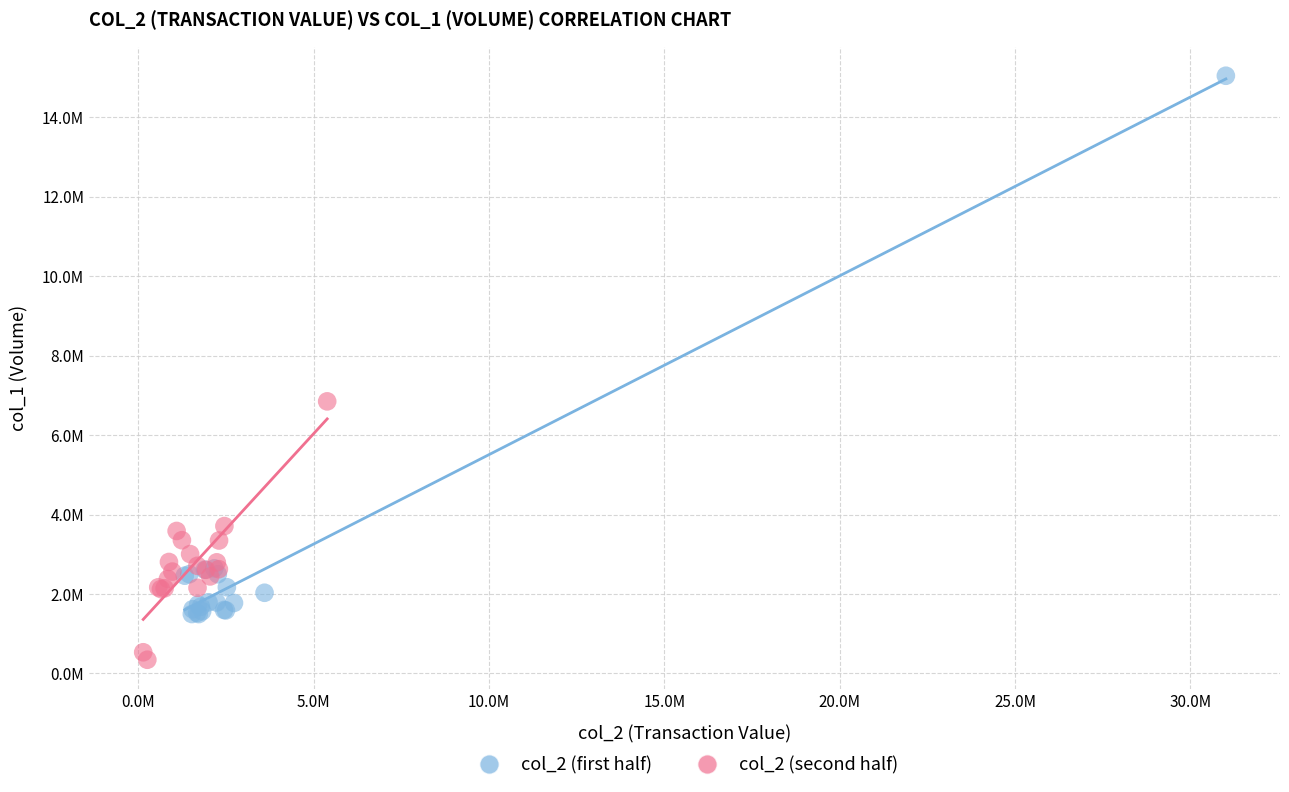

Which series reaches the minimum Y coordinate?

col_2 (second half)